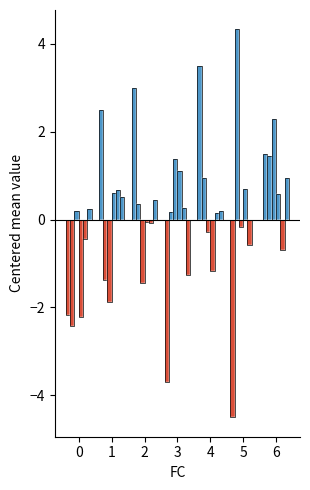

Between 0 and 2, which series saw the biggest shift?

T